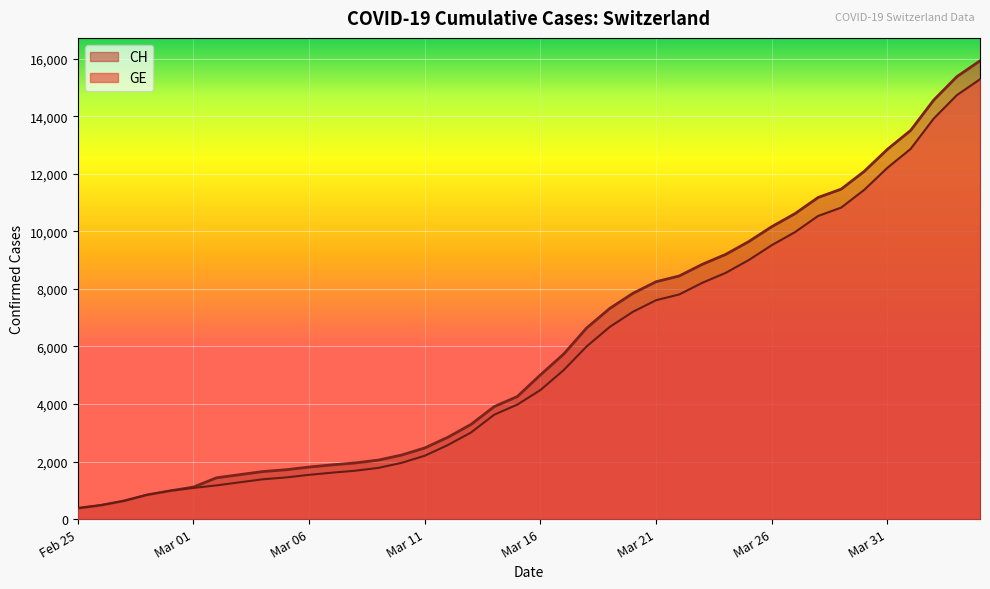

What is the maximum value for CH?

15926